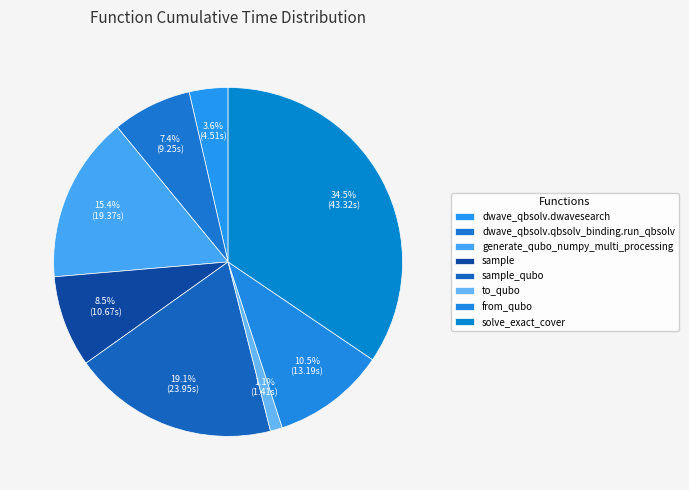

To the nearest percent, what is the combined percentage of dwave_qbsolv.qbsolv_binding.run_qbsolv and dwave_qbsolv.dwavesearch?

11%